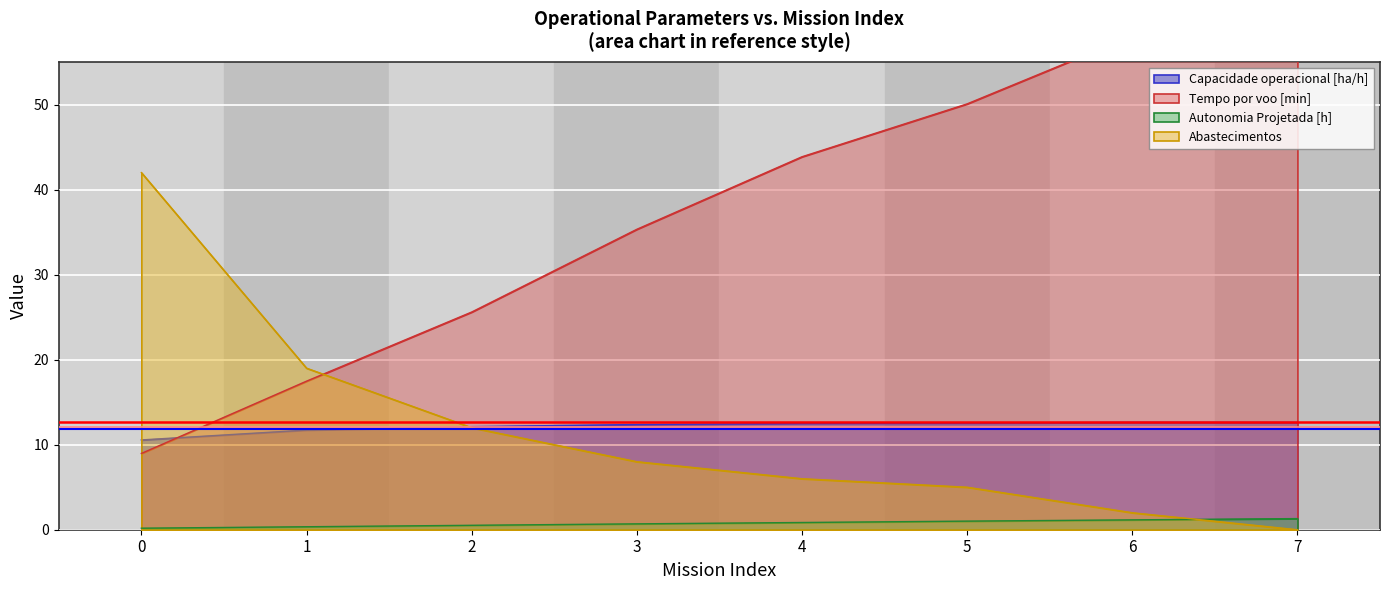

List the series in order of their peak value, lowest first.

Autonomia Projetada [h], Capacidade operacional [ha/h], Abastecimentos, Tempo por voo [min]